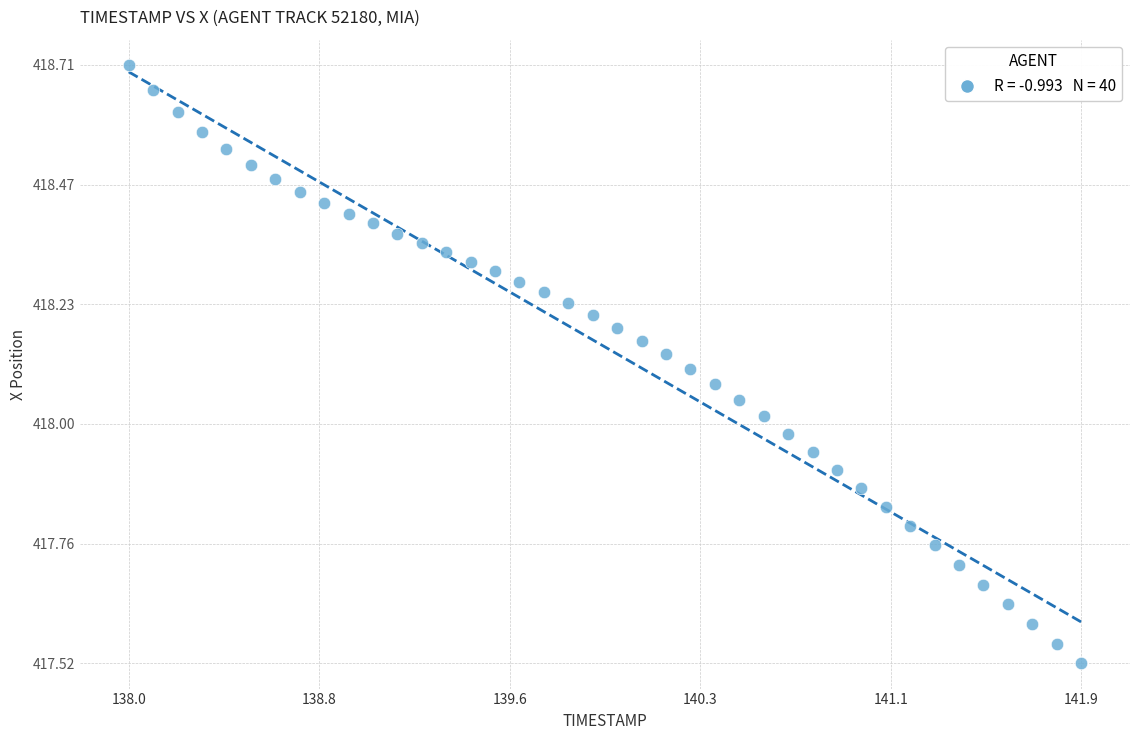

What is the range of X values (max minus min)?

3.9